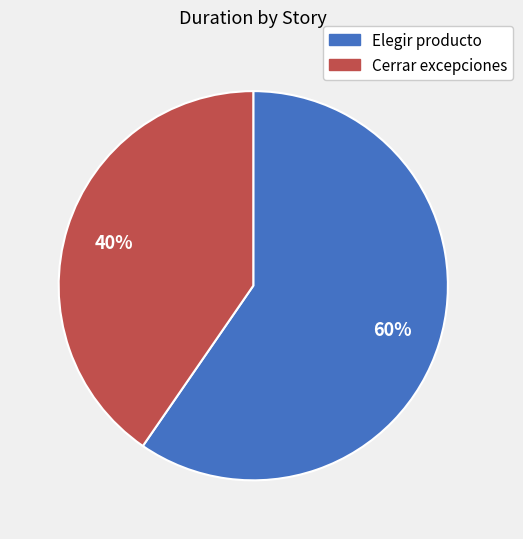

Combined, do Cerrar excepciones and Elegir producto account for over 50%?

Yes